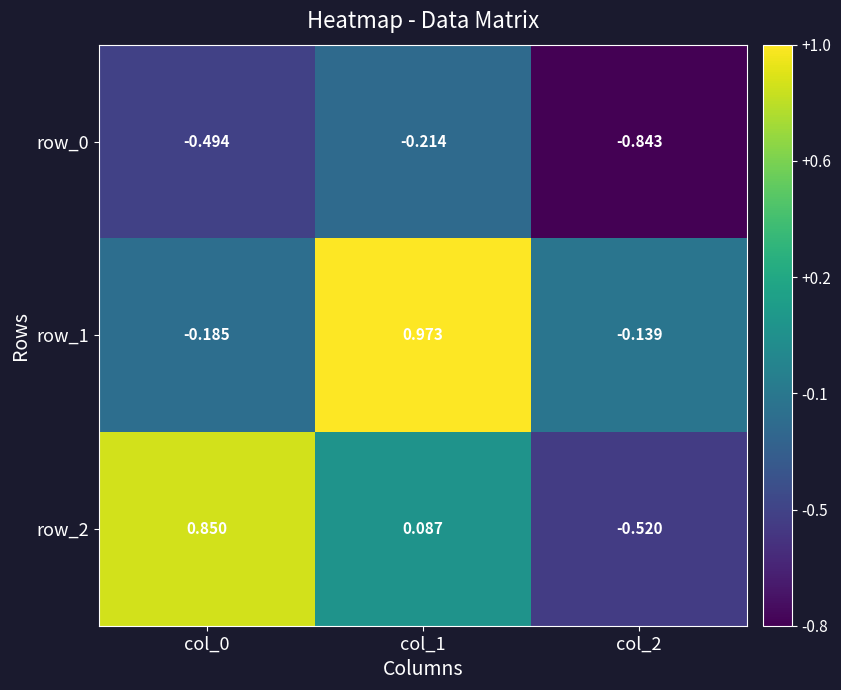

Is the value of row_2 at col_2 greater than the value of row_1 at col_1?

No